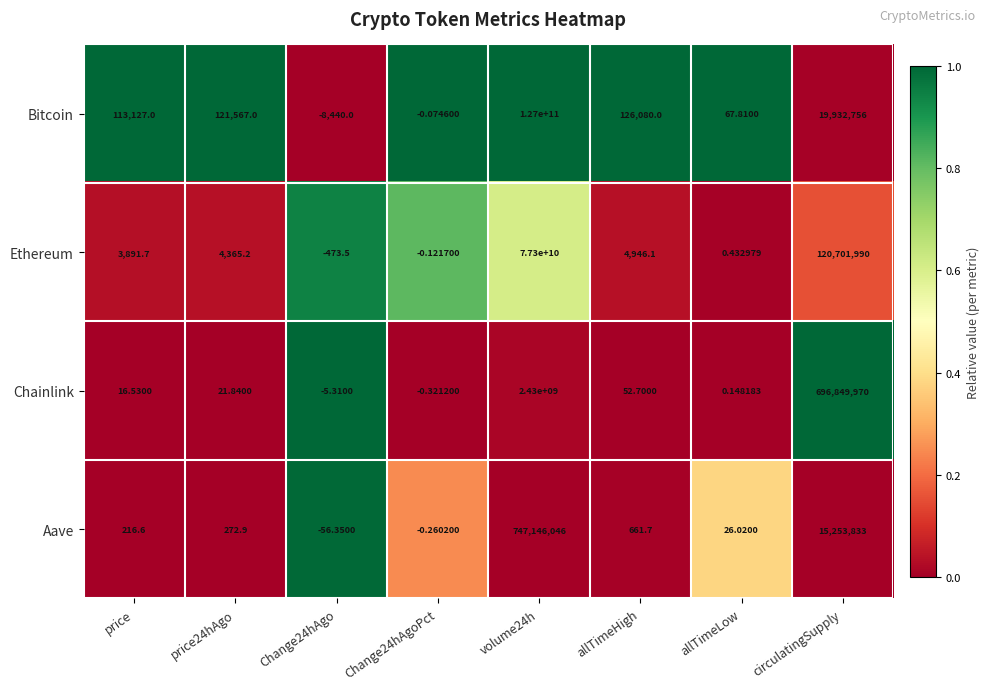

Rank the series by their maximum value, from lowest to highest.

Aave, Chainlink, Ethereum, Bitcoin